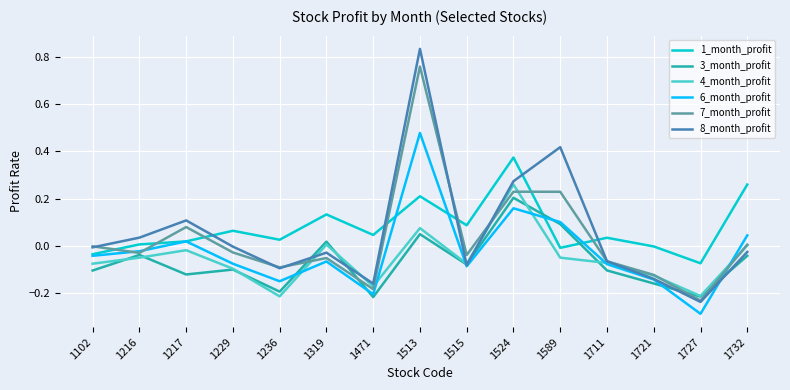

At which label does 3_month_profit reach its peak?

1524